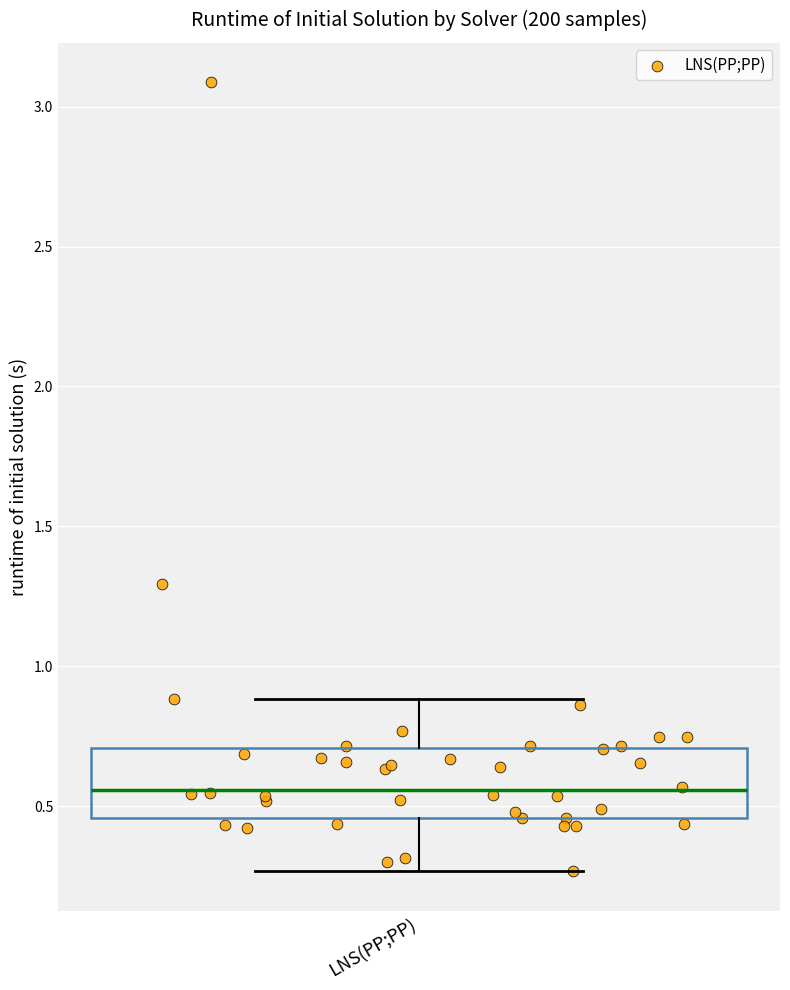

Read this box plot against the y-axis: the position of the median line, the range covered by the box, and the ends of both whiskers. The values are not printed on the chart, so give them approximately, as read against the axis.

median 0.55, box 0.45 to 0.70, whiskers 0.25 to 0.90